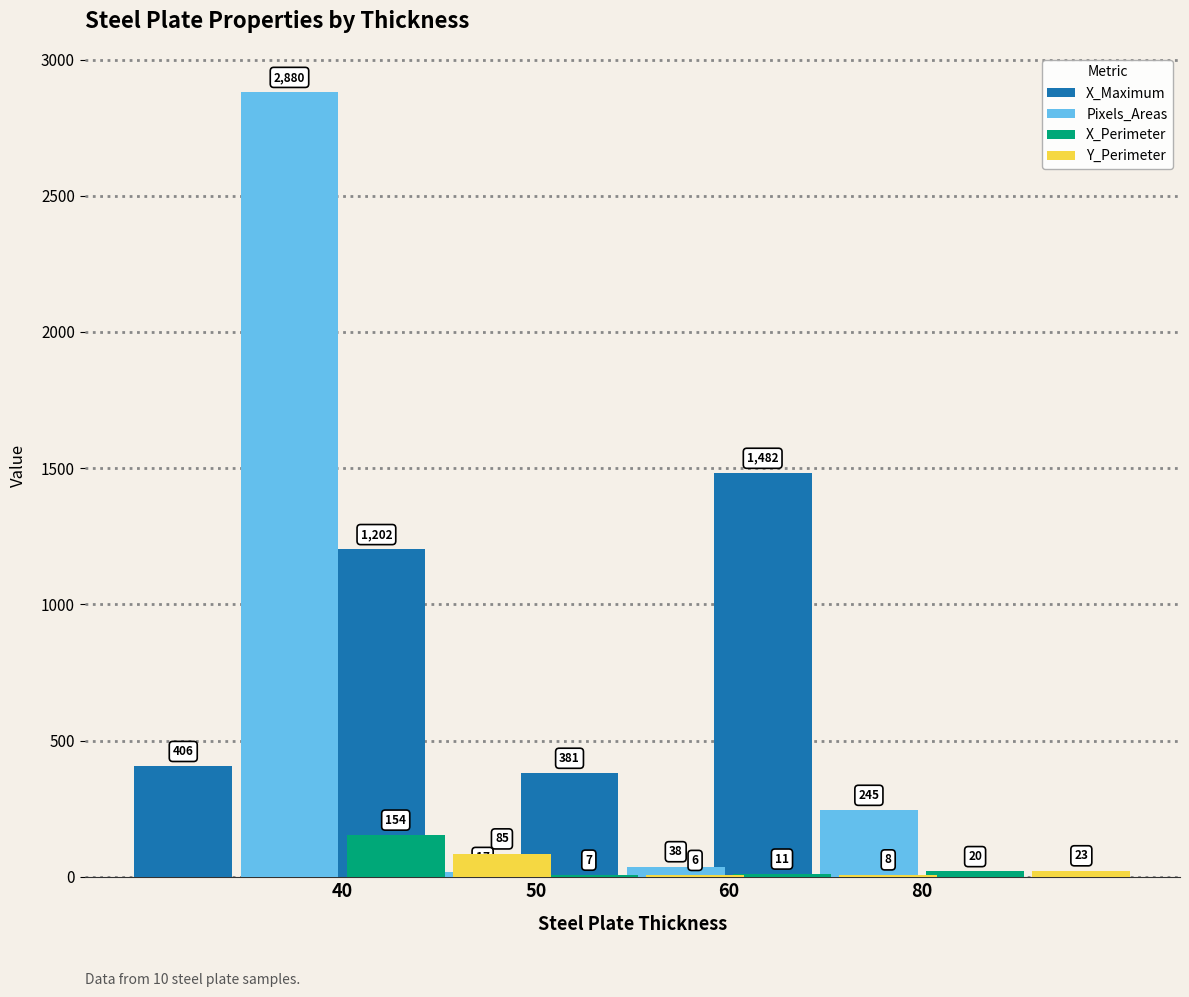

What value does the X_Maximum series have at 40, to the nearest 10?

410